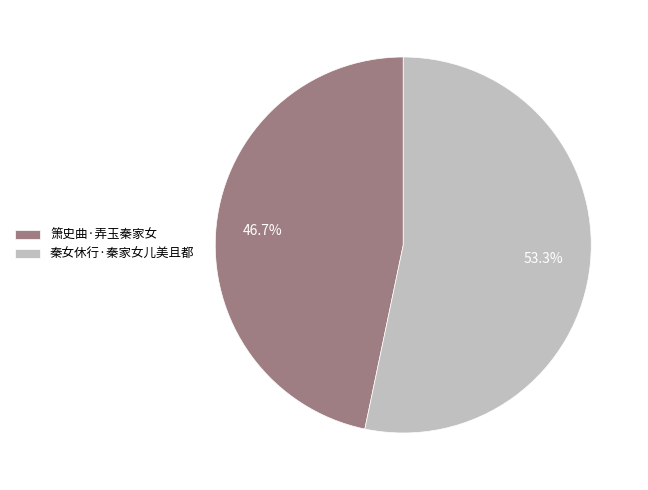

What percentage is NOT represented by 箫史曲·弄玉秦家女?

53.3%